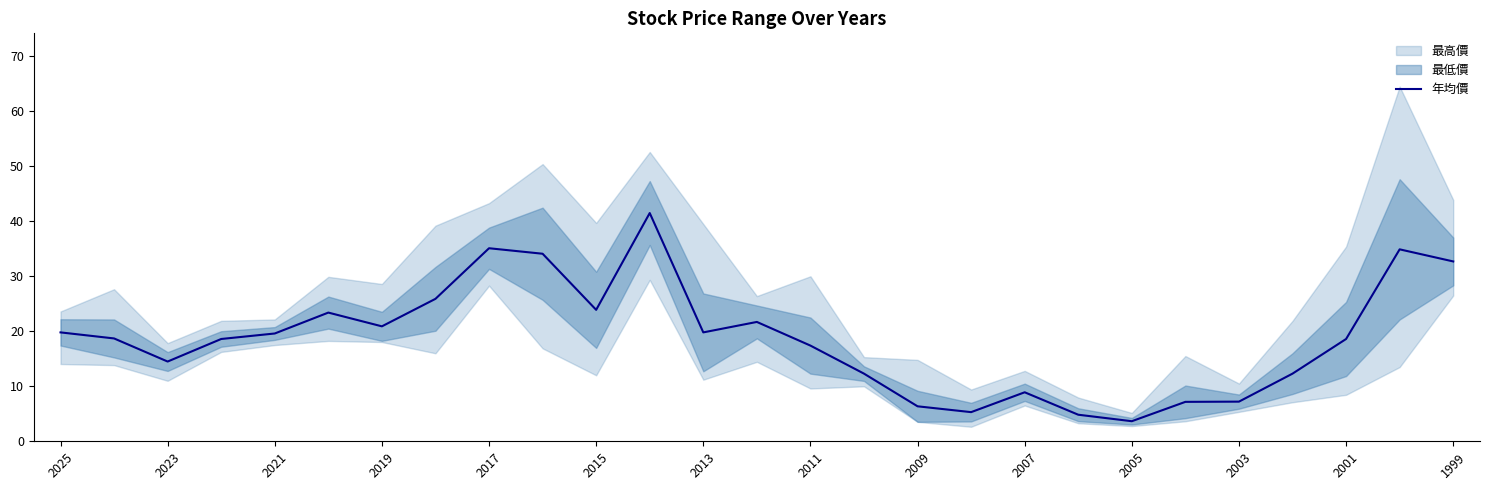

True or false: the data has more than 1 interior local peaks.

True